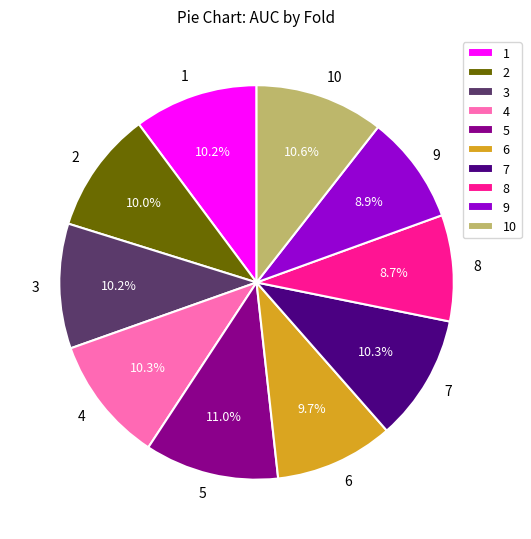

What percentage do 10 and 9 together represent?

19.5%